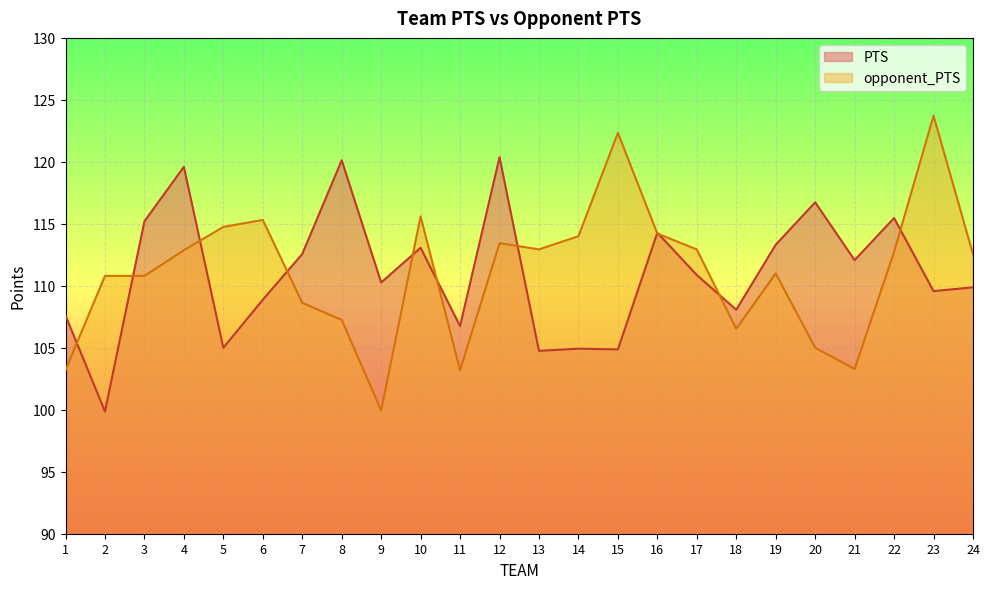

Does the chart display data point markers on the line(s)?

No